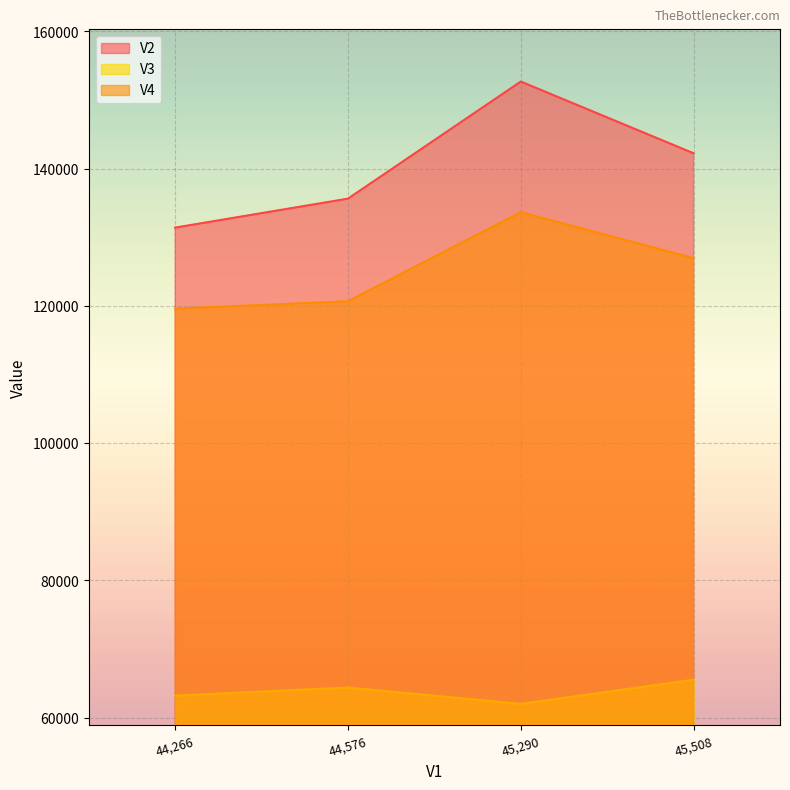

How many lines are shown in the chart?

3